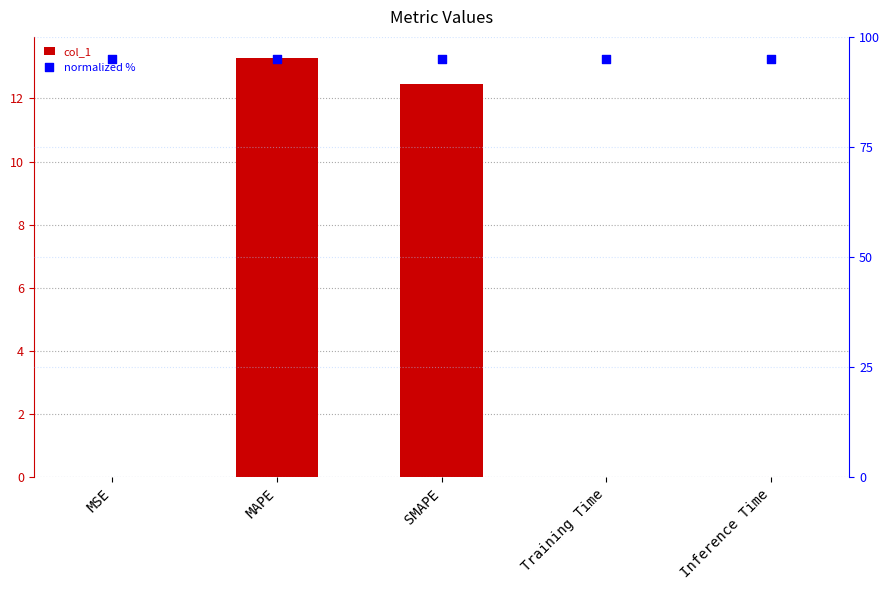

At how many categories does at least one series exceed 45?

5